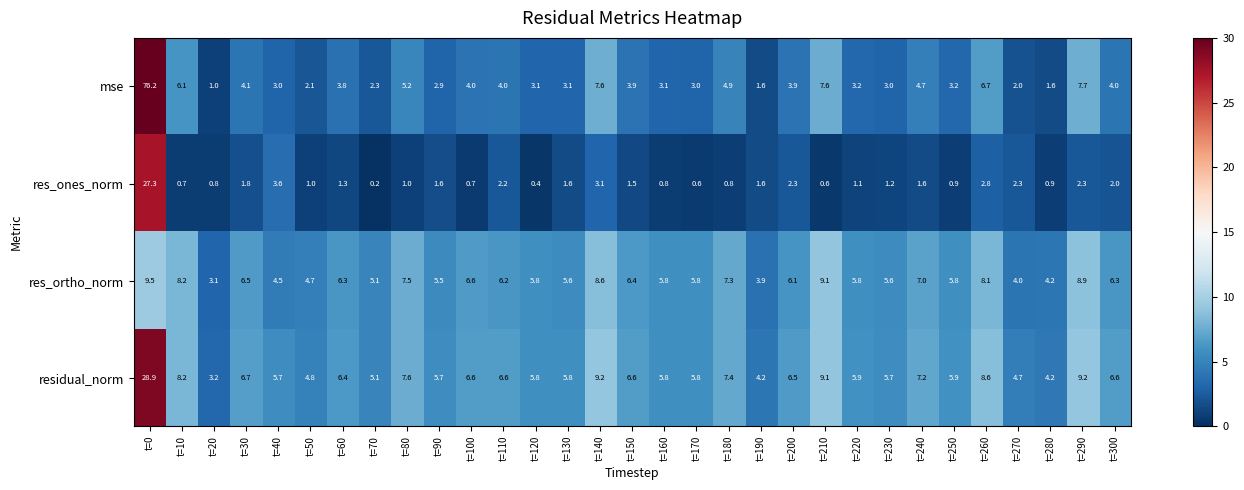

List the series in order of their peak value, highest first.

mse, residual_norm, res_ones_norm, res_ortho_norm